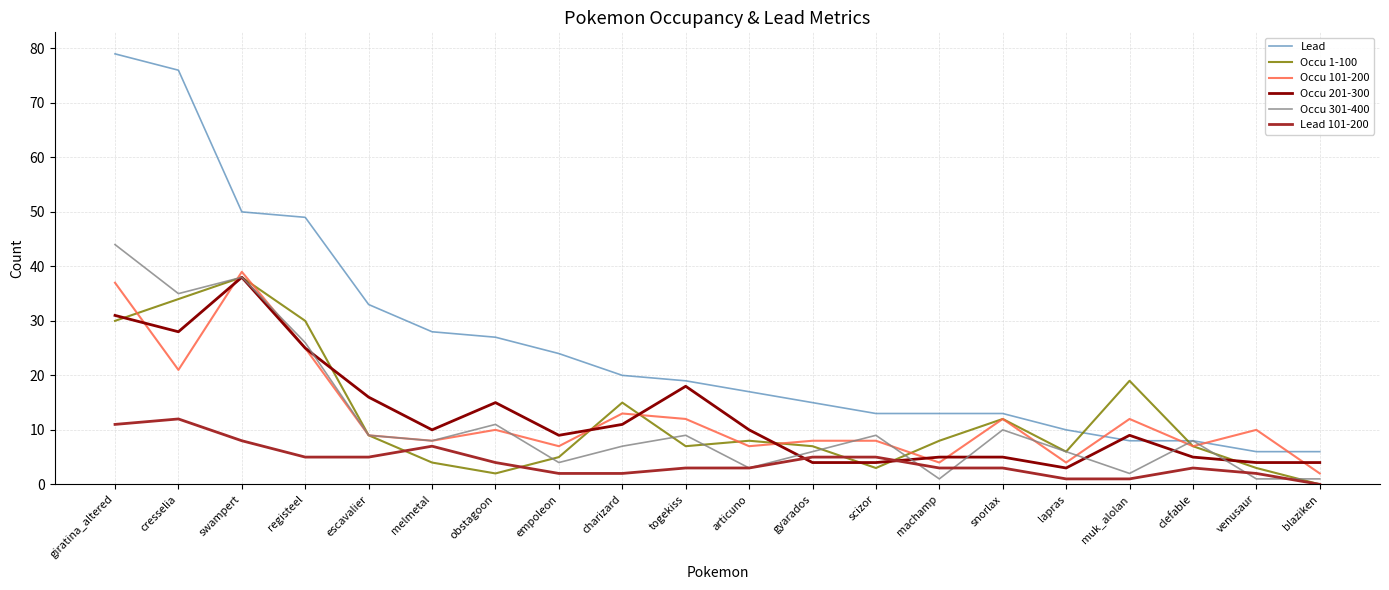

What is the maximum value for Occu 301-400?

44